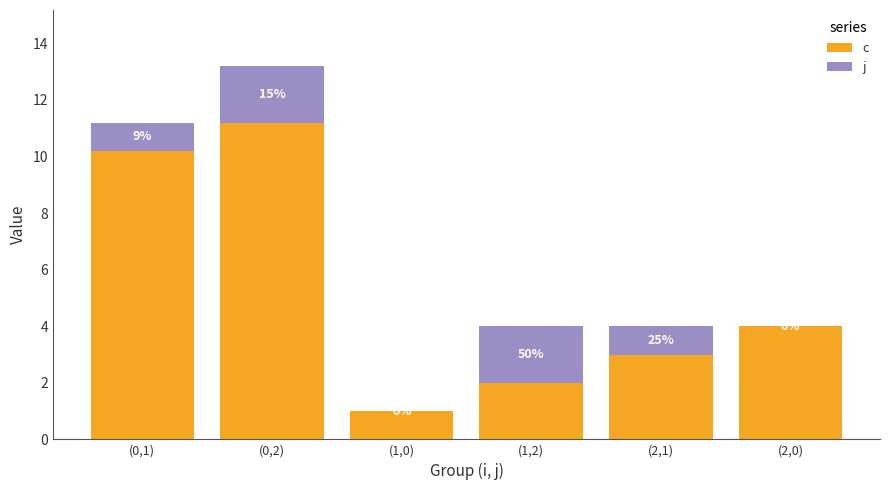

List the series in order of their peak value, lowest first.

j, c